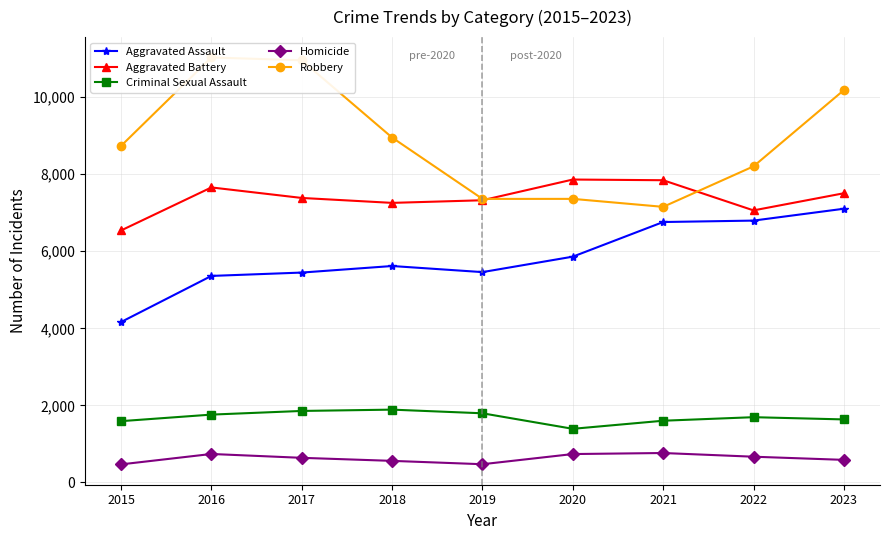

What is the total value across all series at 2021?

24120